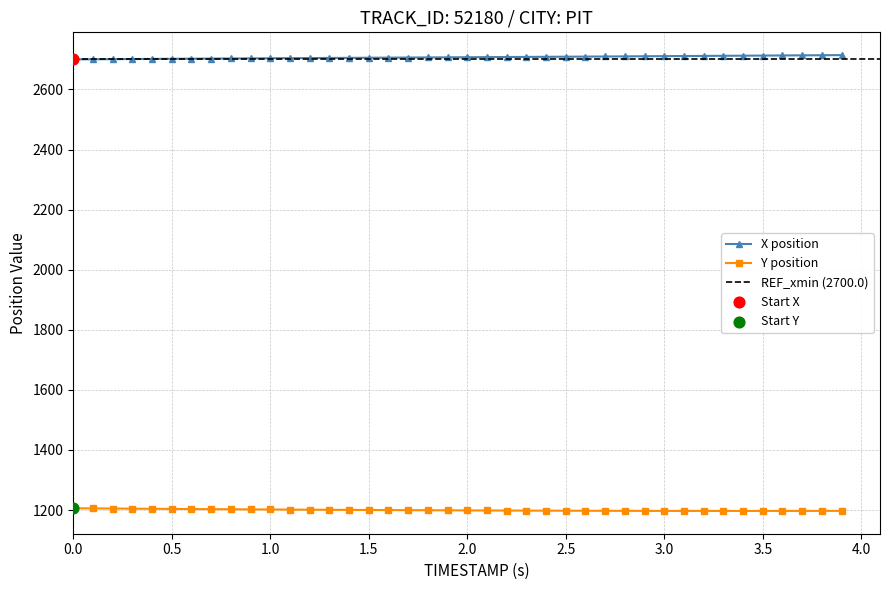

Which series reaches the minimum Y coordinate?

Y